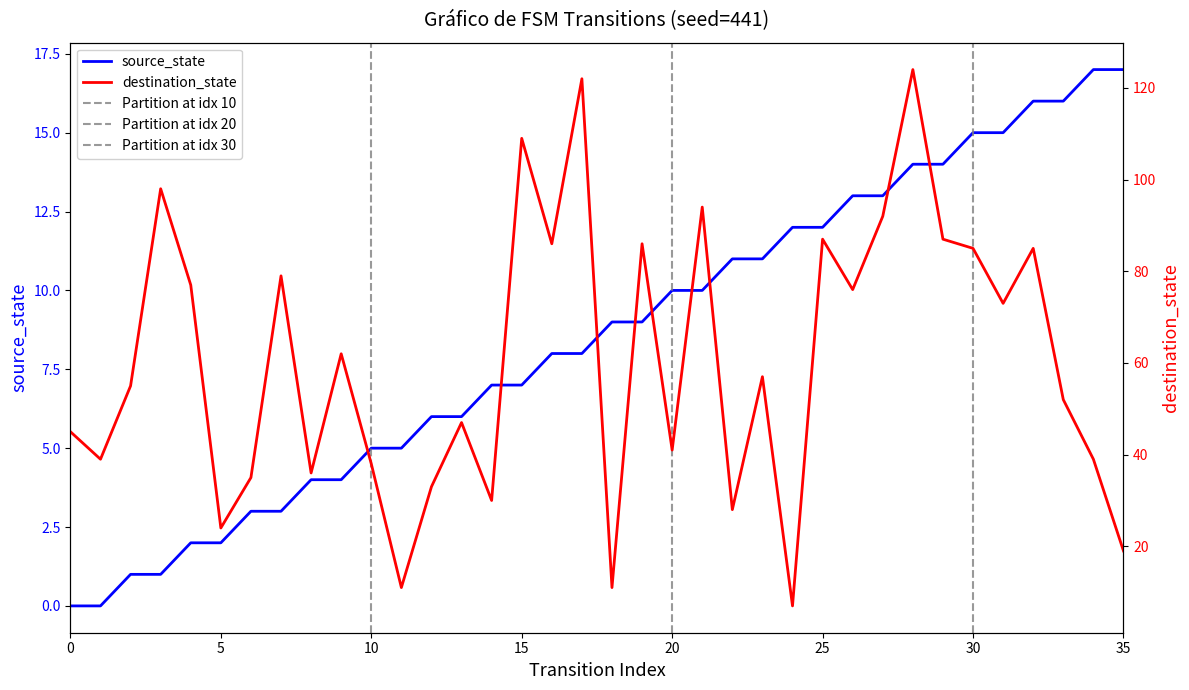

Which series has the largest total across all categories?

destination_state